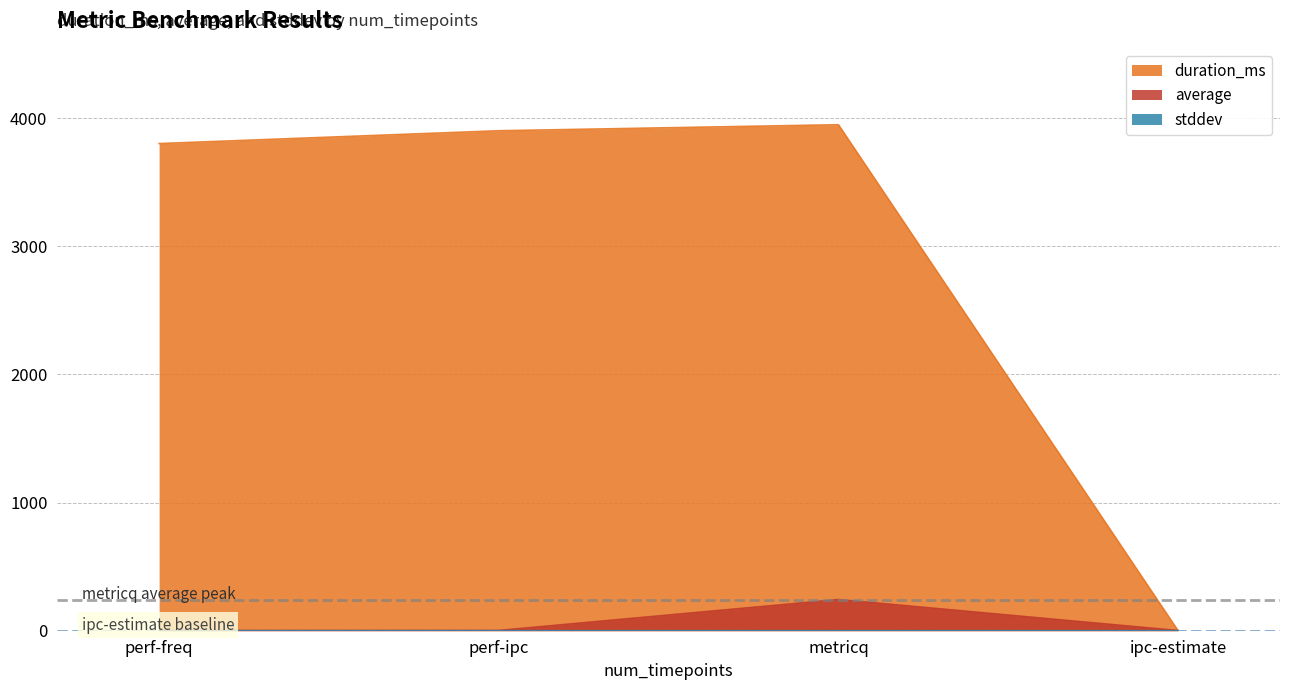

Rank the series at perf-freq from lowest to highest value.

stddev, average, duration_ms